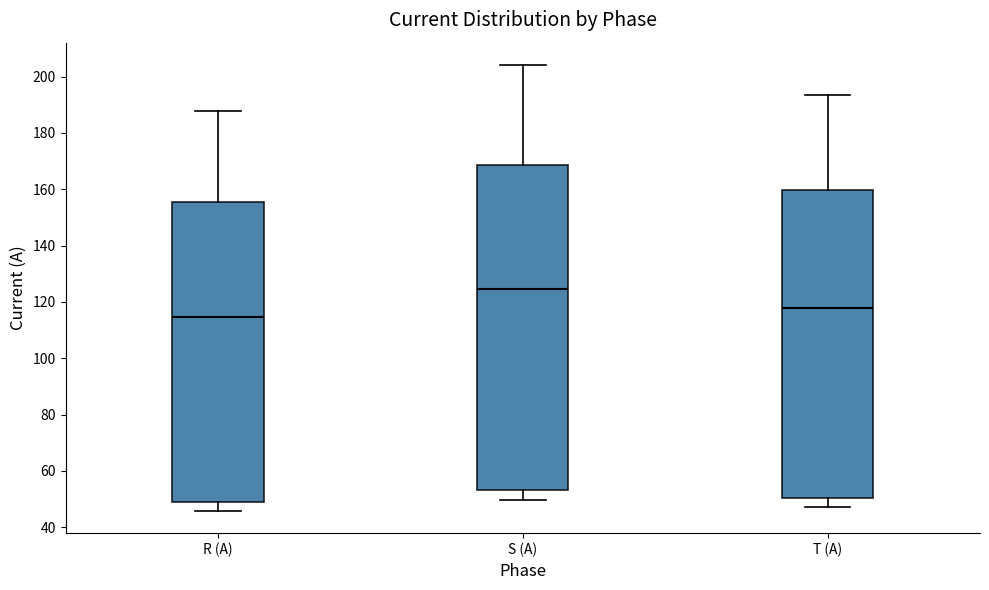

Where does the median line of the box for R (A) sit on the y-axis? The values are not printed on the chart, so give them approximately, as read against the axis.

114